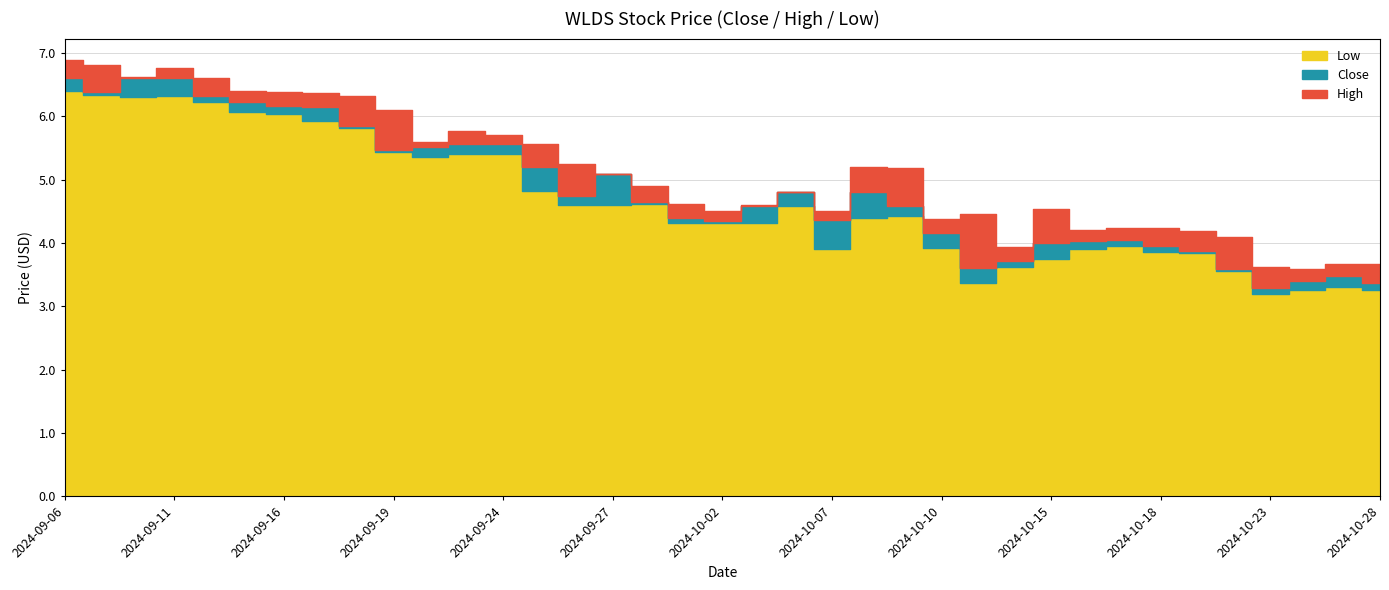

Is it true that High equals 4.2 at 2024-10-21?

True